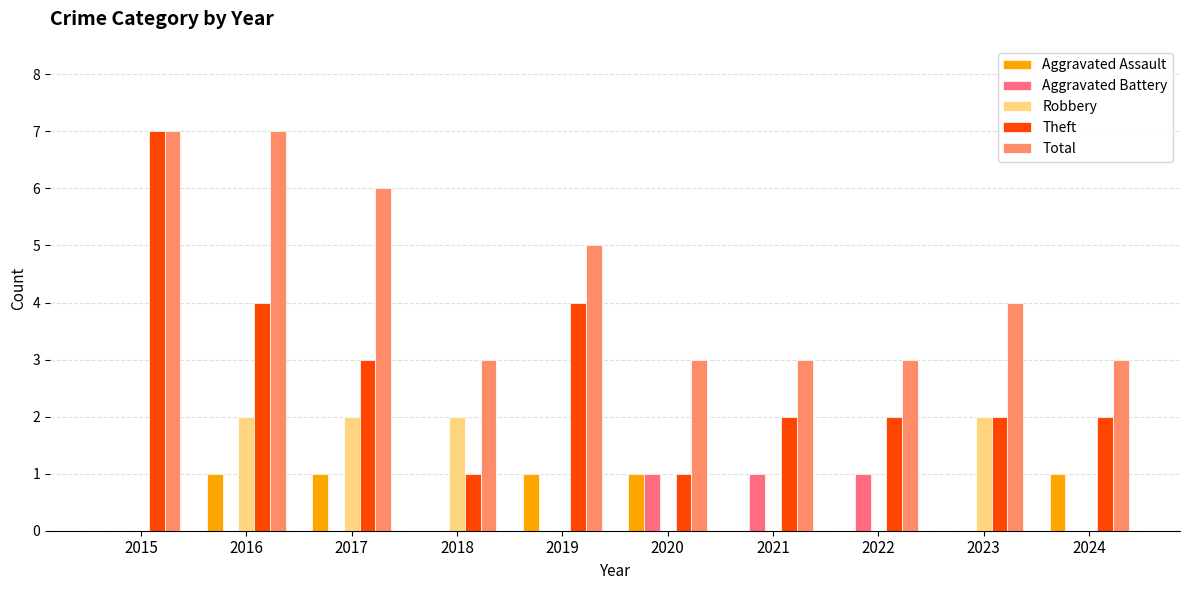

How many data points does each series have?

10